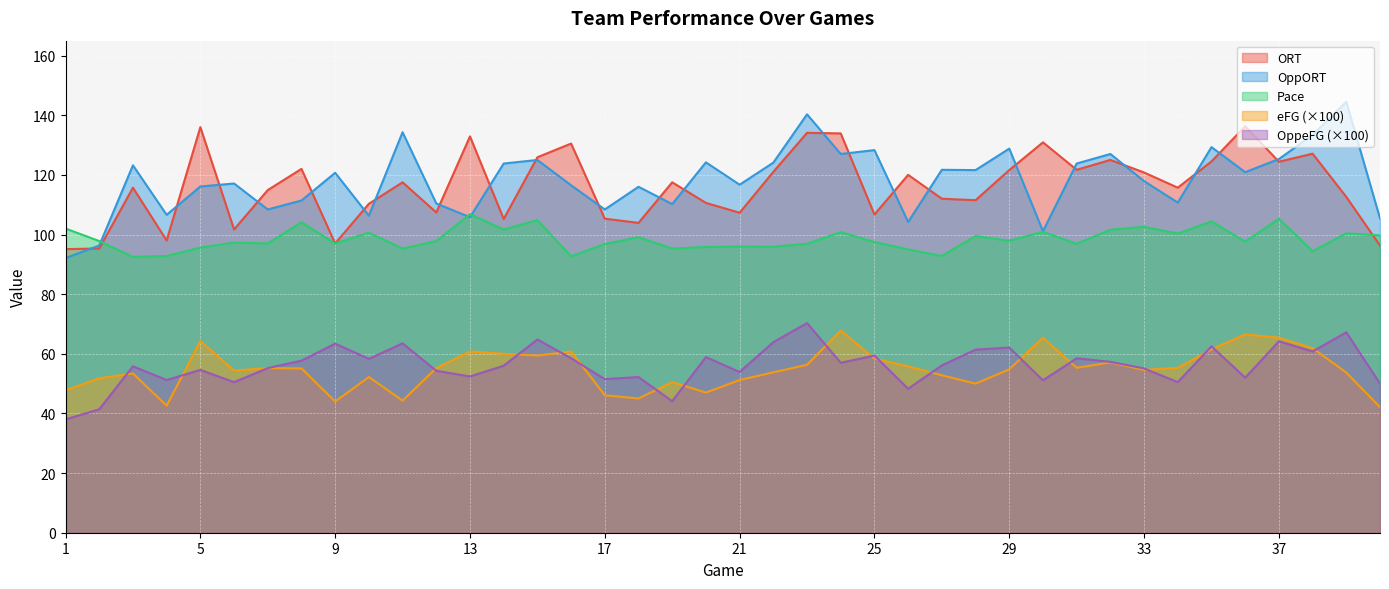

Between which two adjacent categories do OppORT and ORT first intersect?

1 and 2